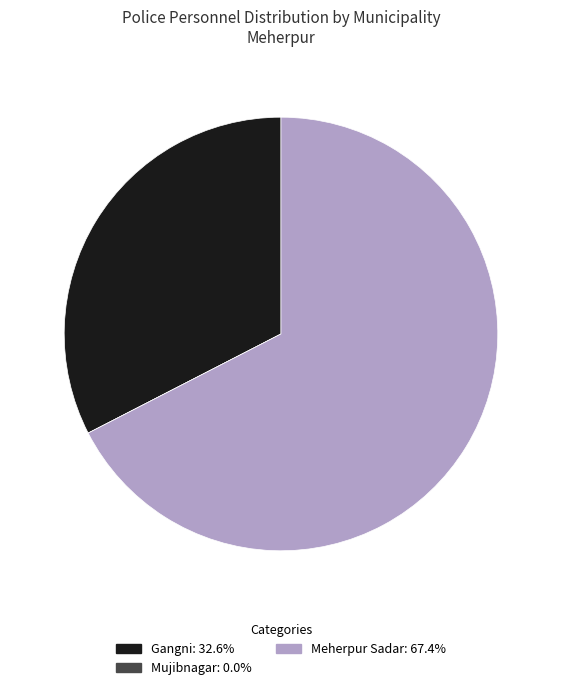

Which category accounts for the majority?

Meherpur Sadar